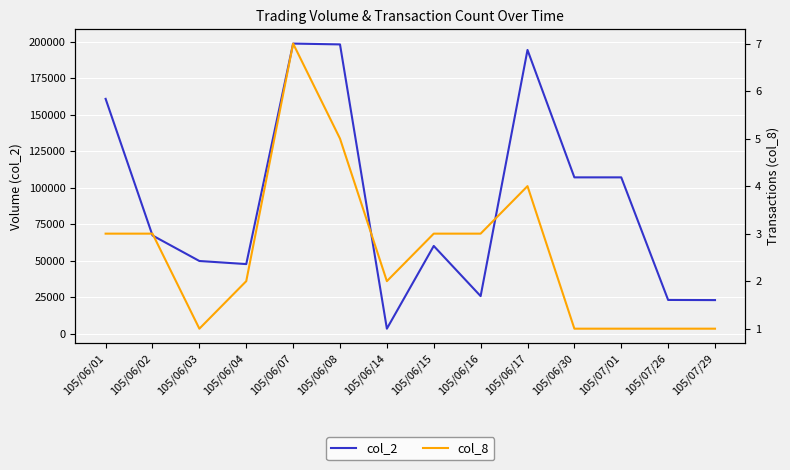

Which category has the highest value across all series?

105/06/07